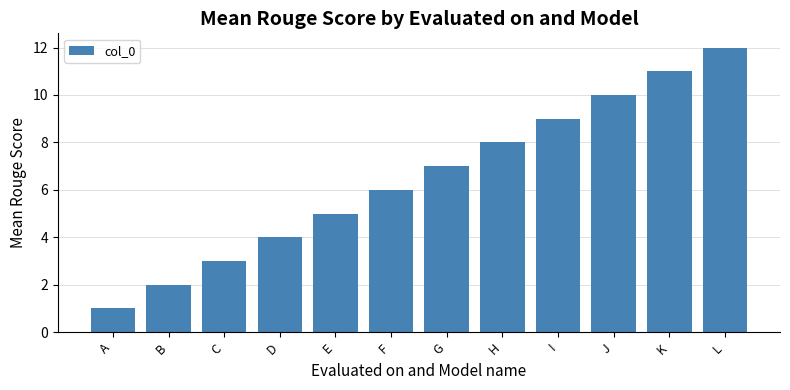

True or false: the data shows 1 at A.

True